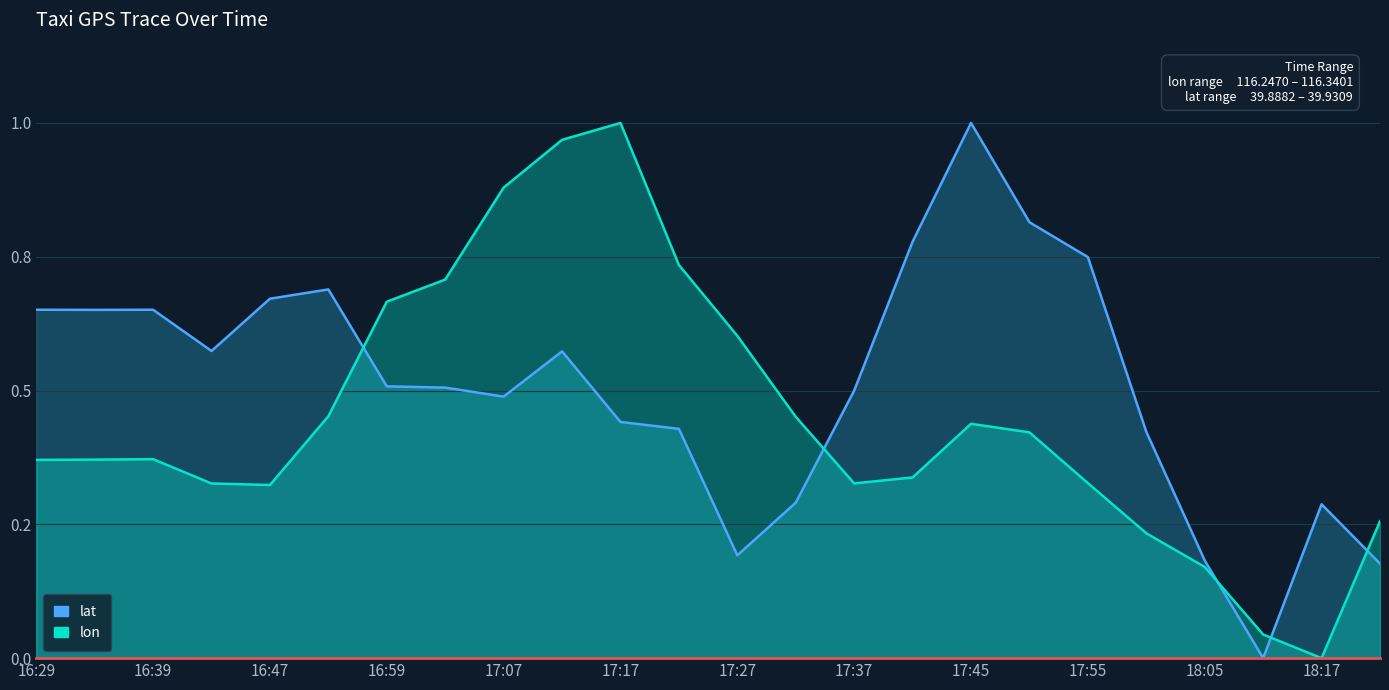

What are all the series names shown in the legend?

lon, lat